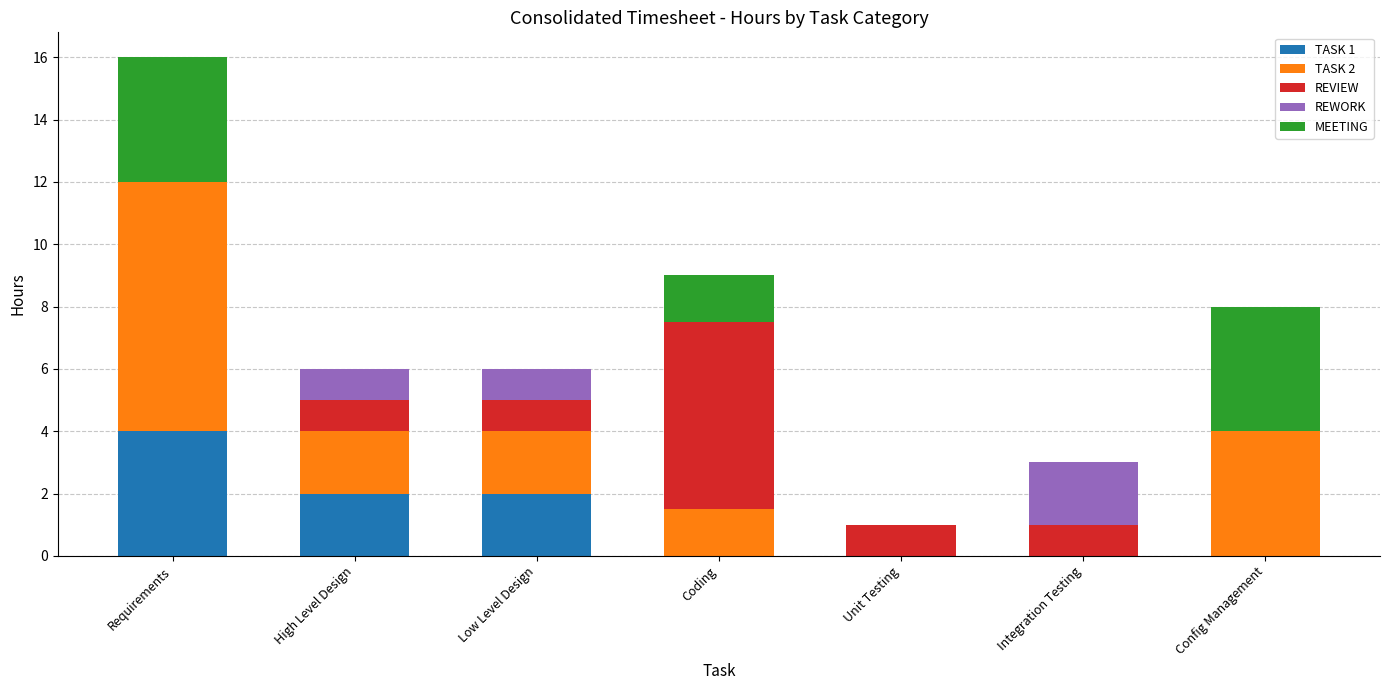

What are all the series names shown in the legend?

TASK 1, TASK 2, REVIEW, REWORK, MEETING